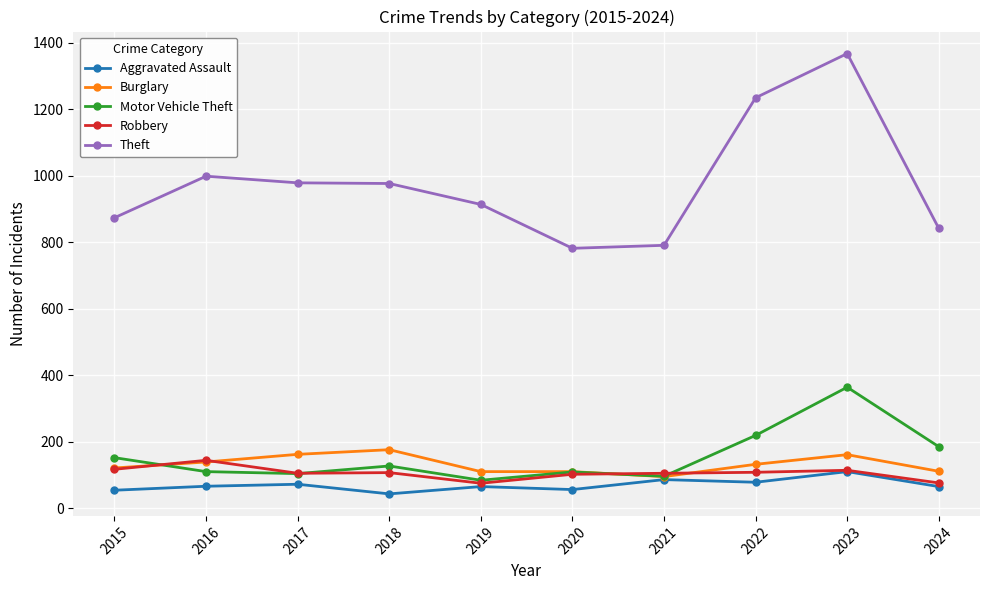

Which series has the largest range (max minus min)?

Theft